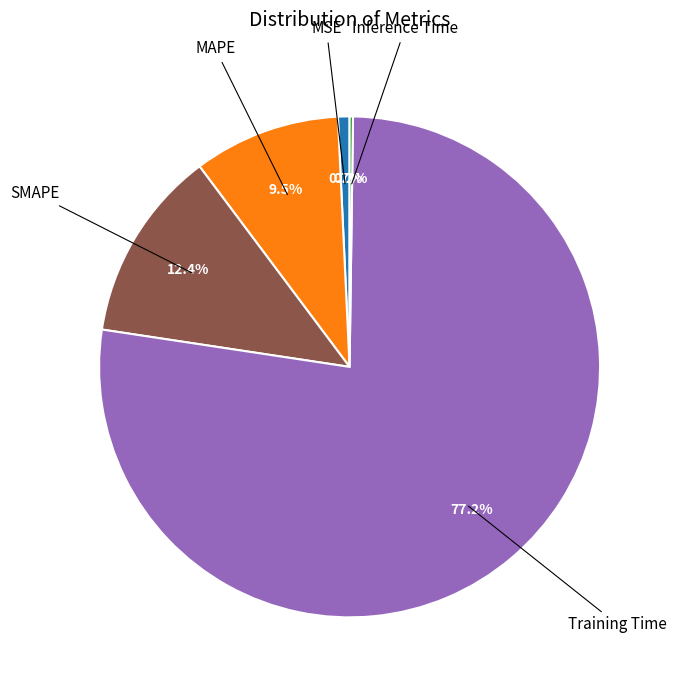

Is there any slice that represents more than half of the pie?

Yes